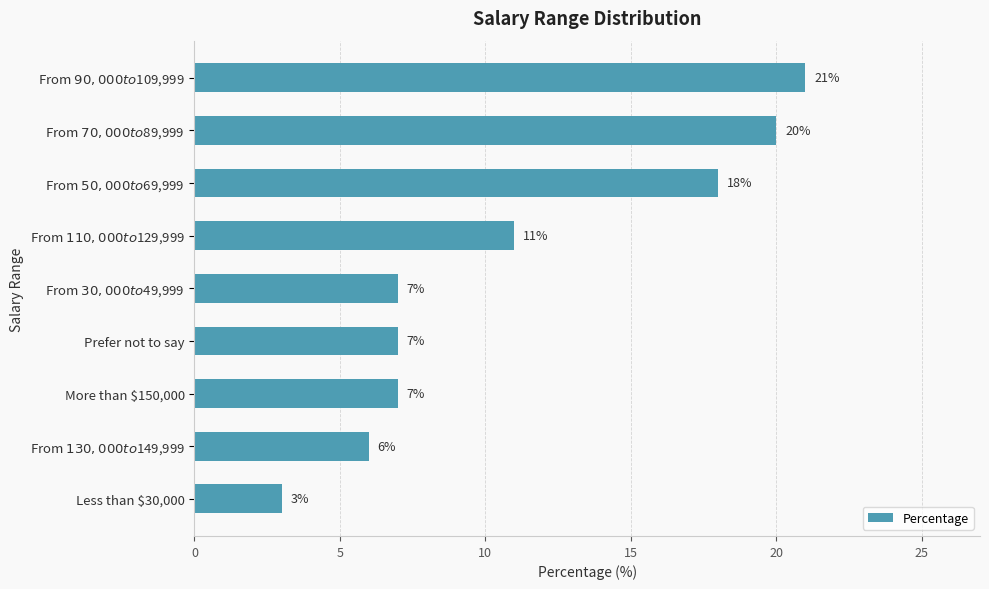

The value at Prefer not to say is 7. True or false?

True